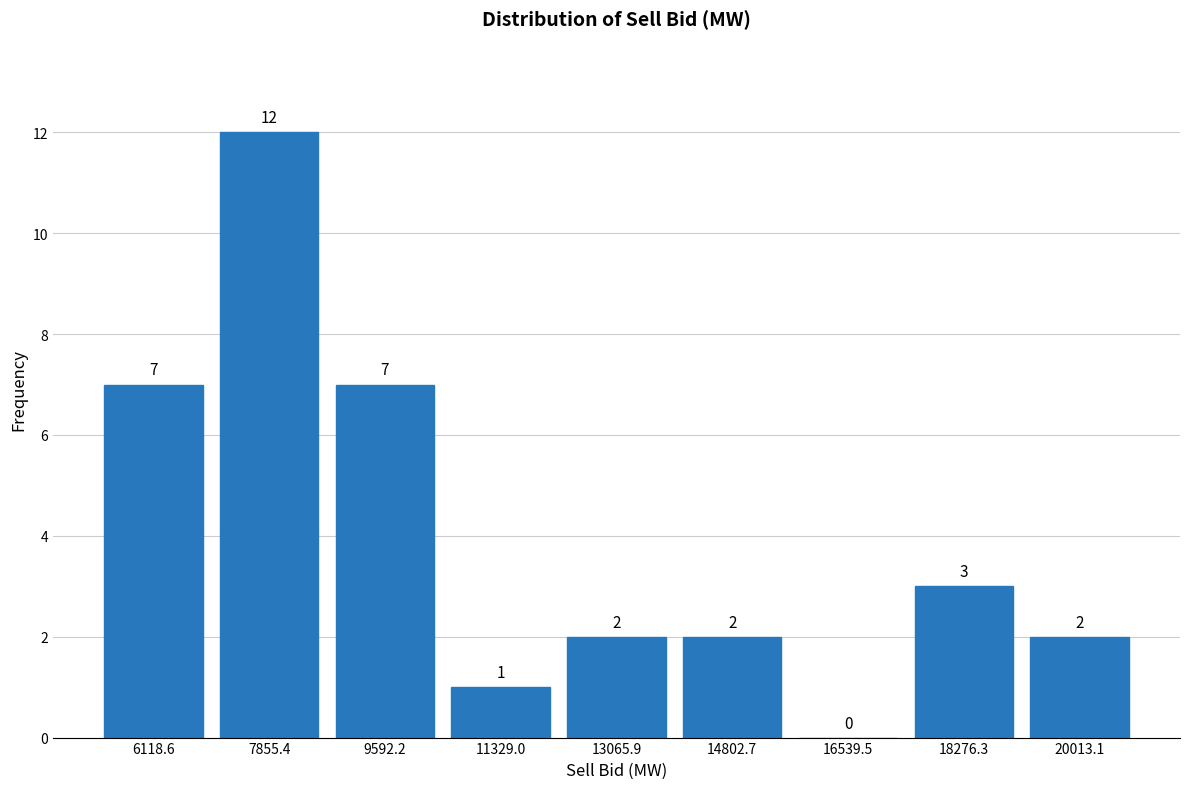

Which range on the x-axis has the tallest bar?

7000 to 8800